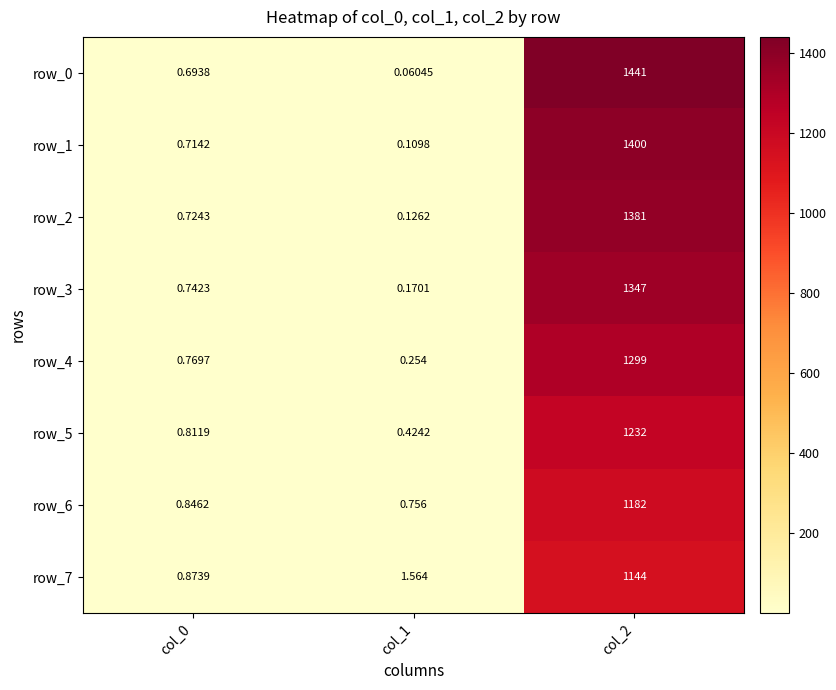

Is the value of row_3 at col_1 greater than the value of row_6 at col_2?

No